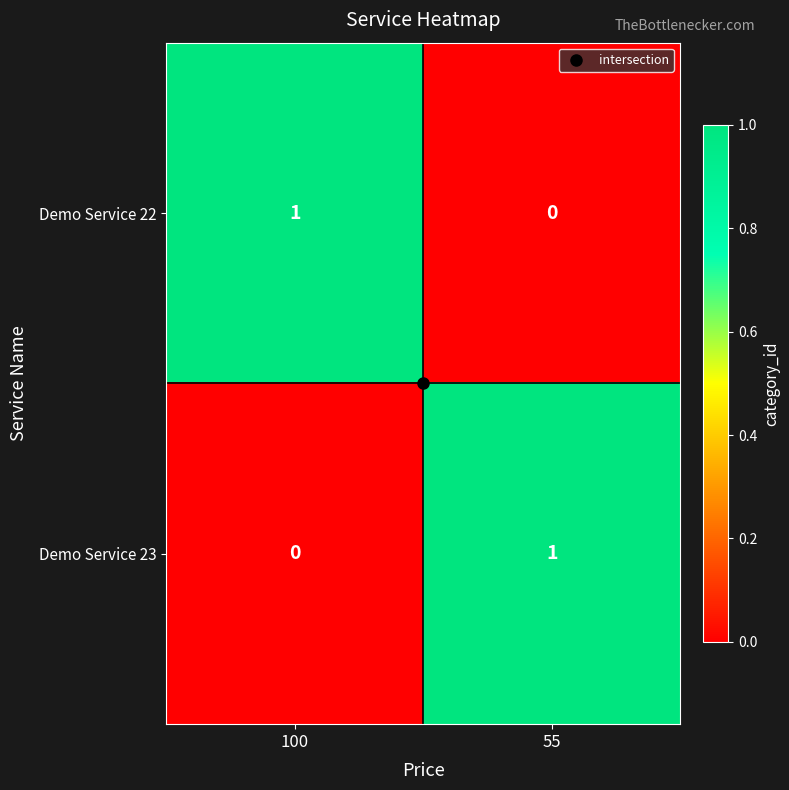

At 55, list the series in order from largest to smallest.

Demo Service 23, Demo Service 22